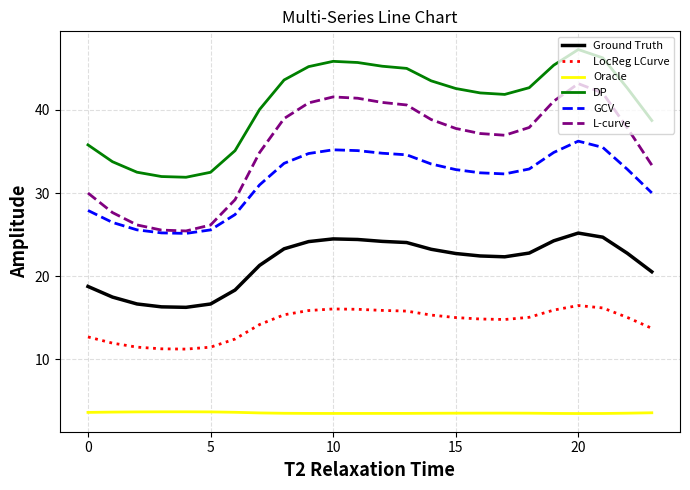

What is the difference between the second highest and minimum values in the DP series?

14.3